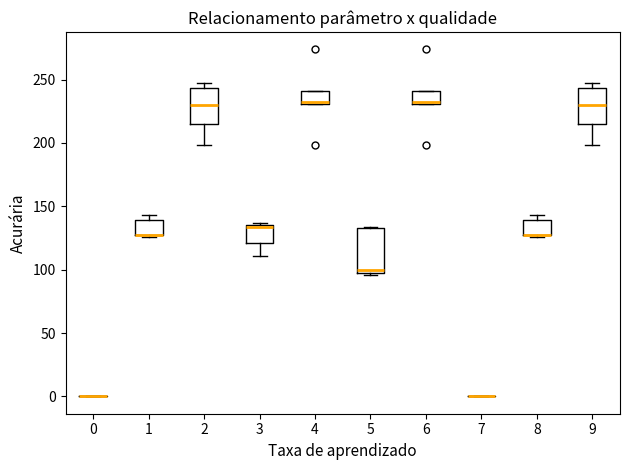

Where is the lower edge of the box at x = 5 on the y-axis? The values are not printed on the chart, so give them approximately, as read against the axis.

95